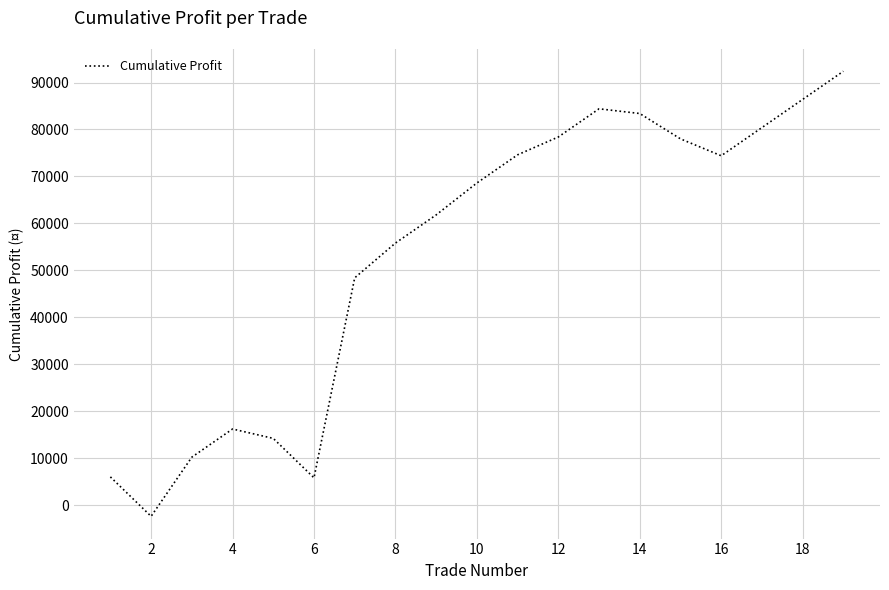

What is the difference between the maximum and minimum values?

94800